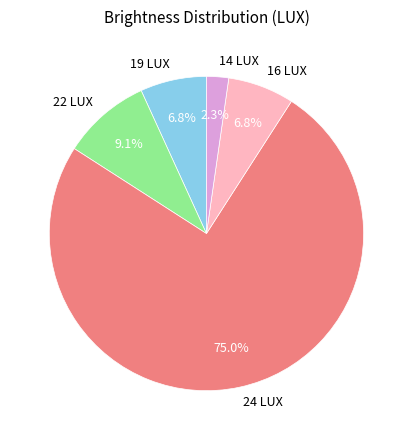

What percentage is the 16 LUX slice, to the nearest percent?

7%